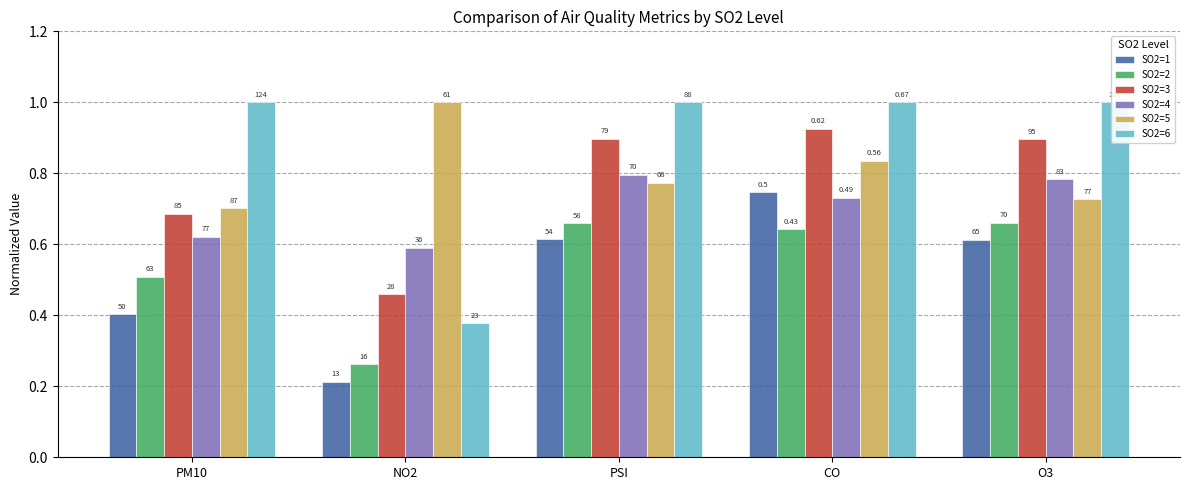

How many bars are there in each group?

6